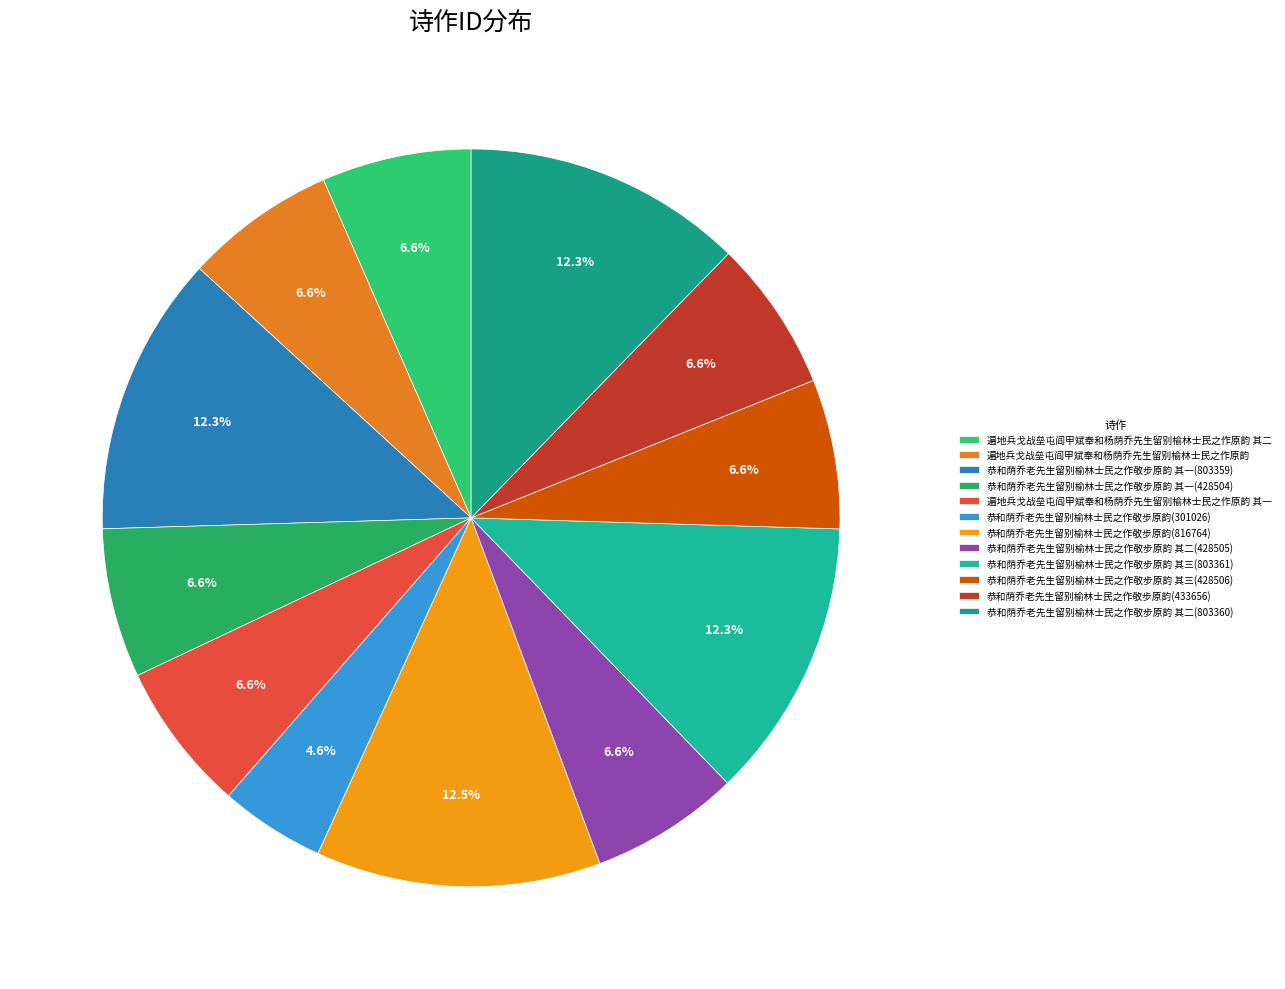

To the nearest percent, what portion does 遍地兵戈战垒屯阎甲斌奉和杨荫乔先生留别榆林士民之作原韵 其一 represent?

7%